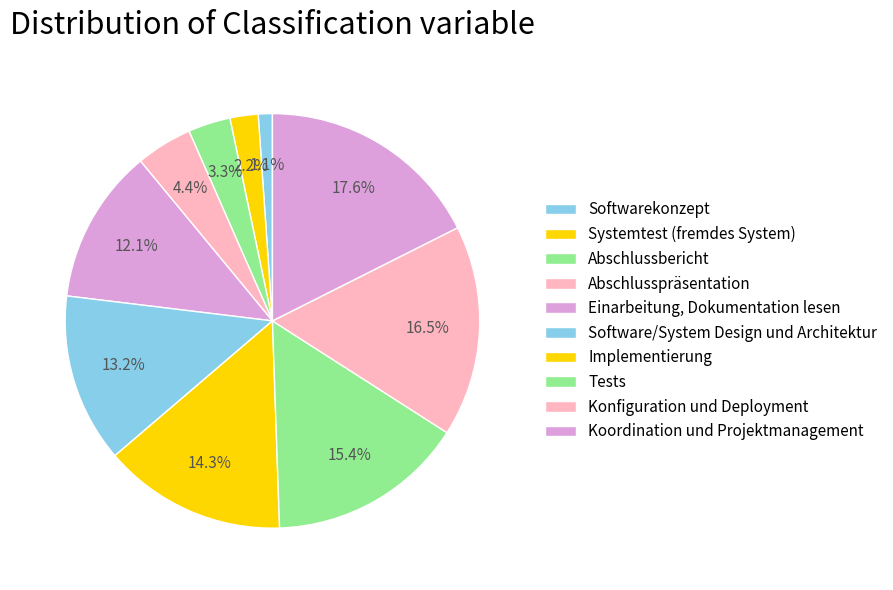

What is the change in value from Softwarekonzept to Koordination und Projektmanagement?

+15